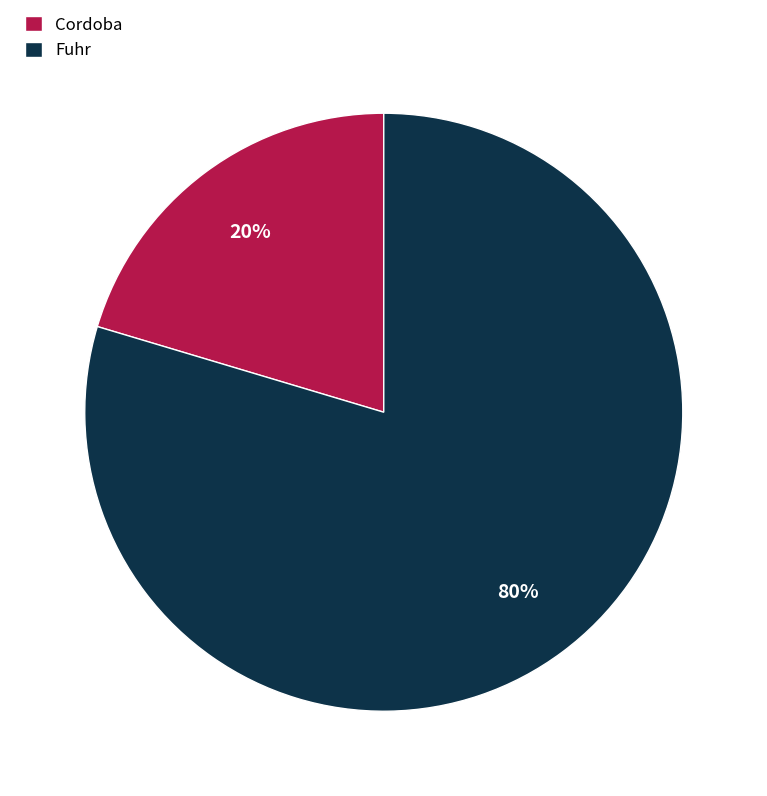

To the nearest percent, what is the average slice percentage?

50%